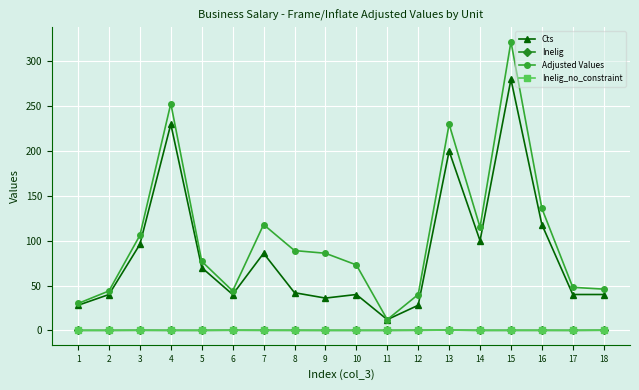

What is the difference between the Inelig values at 3 and 16?

0.1